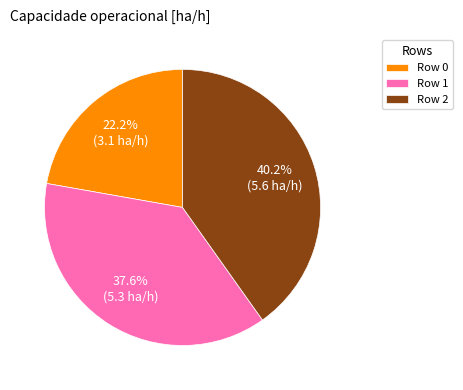

Which category has the smallest portion of the pie?

Row 0